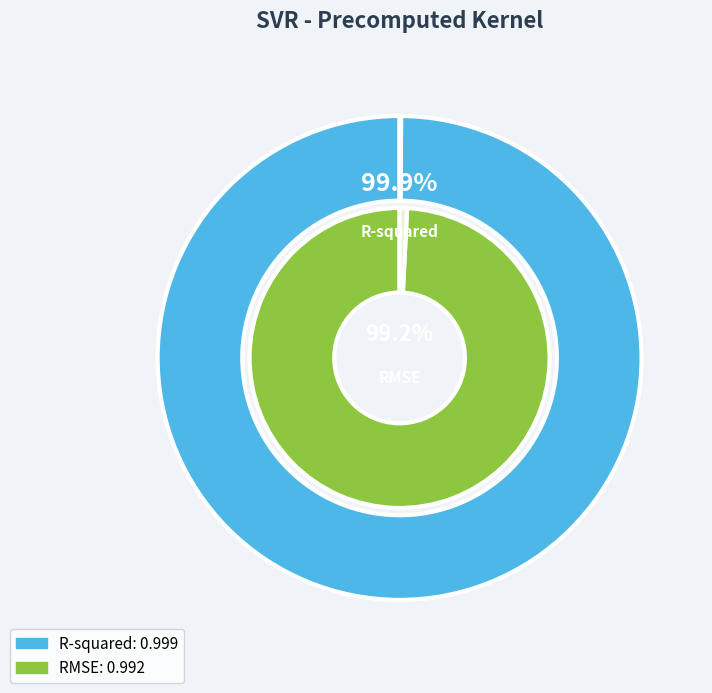

What portion of the pie excludes R-squared?

49.8%